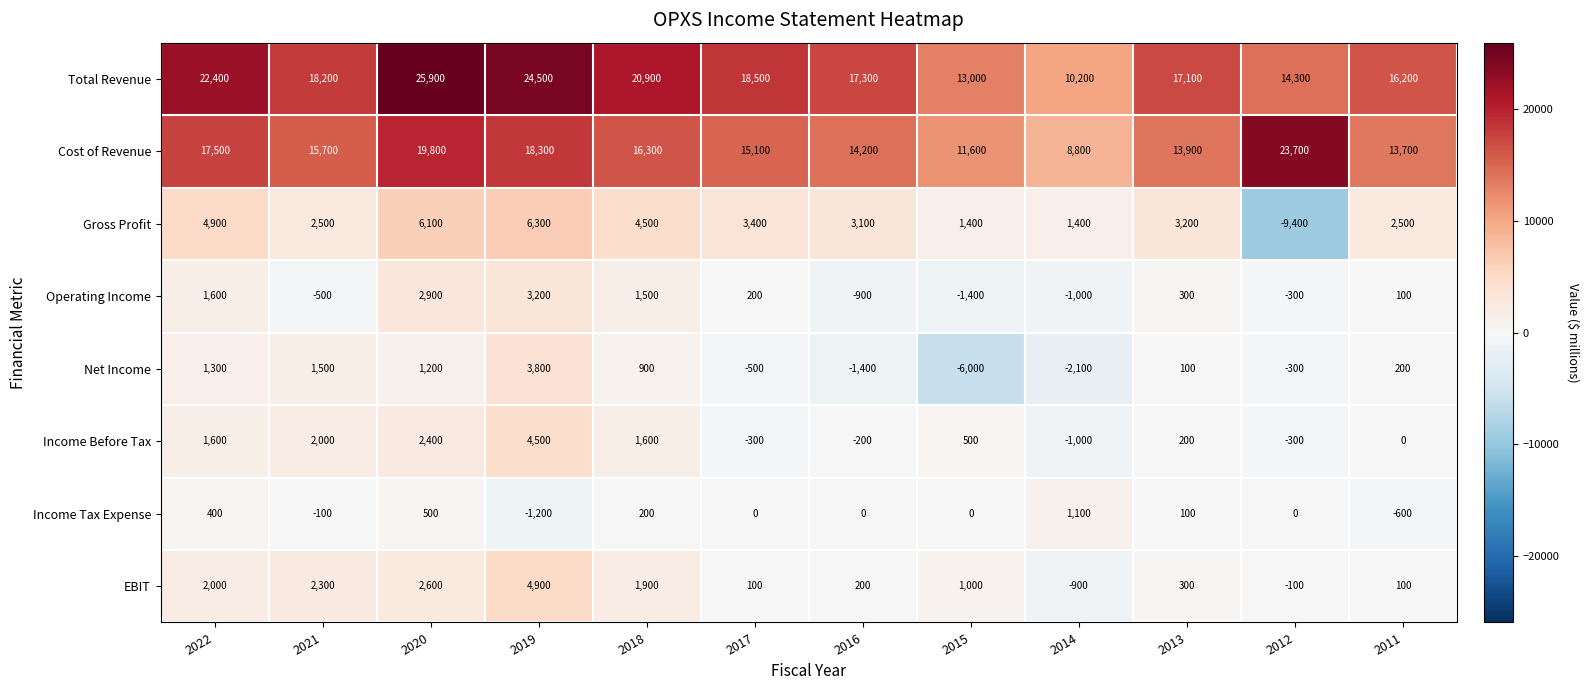

Which series has the largest total across all categories?

Total Revenue